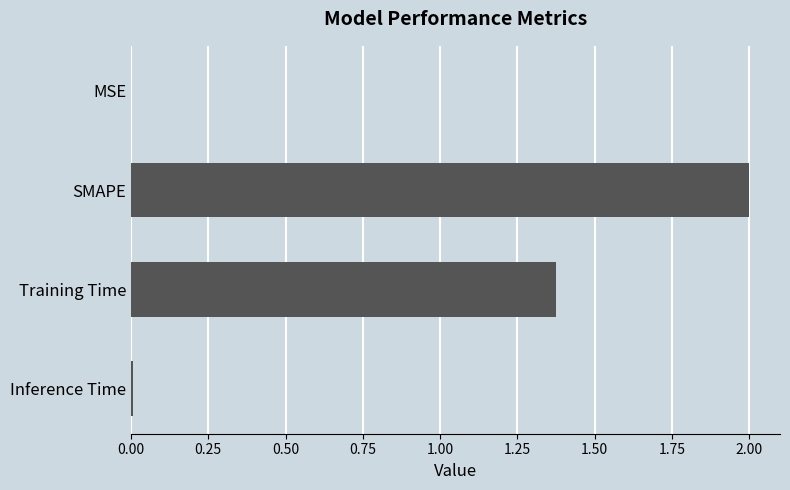

What is the sum of all values?

3.4